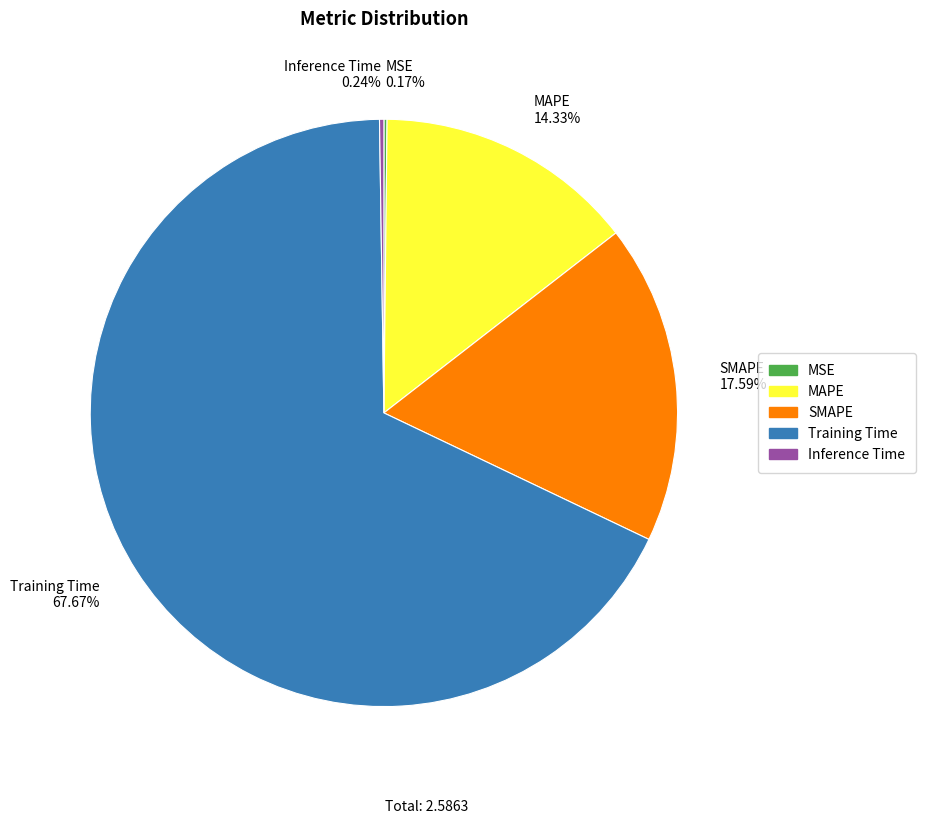

Which category accounts for the majority?

Training Time